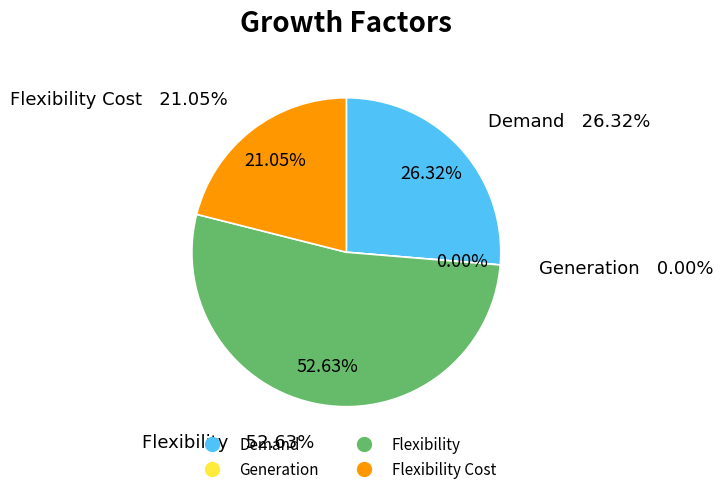

Count the number of slices in the pie.

4